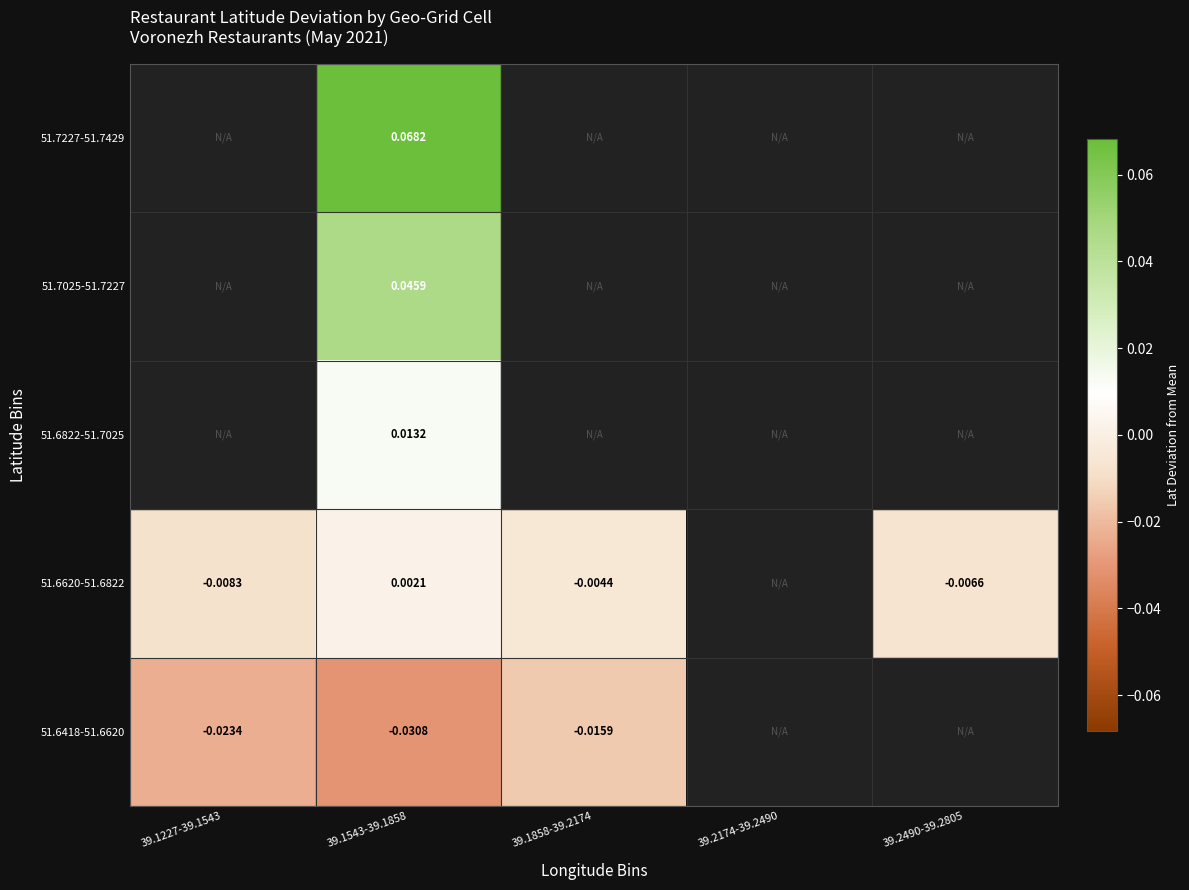

The value of 51.6620-51.6822 at 39.1858-39.2174 is -0.0. True or false?

False